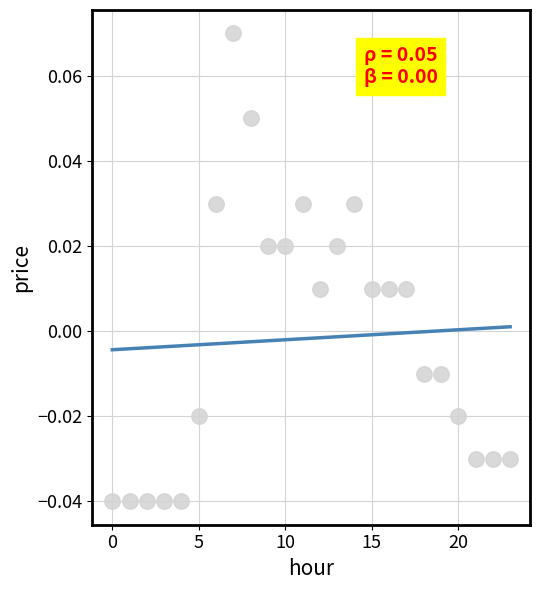

Count the number of points in this scatter plot.

24